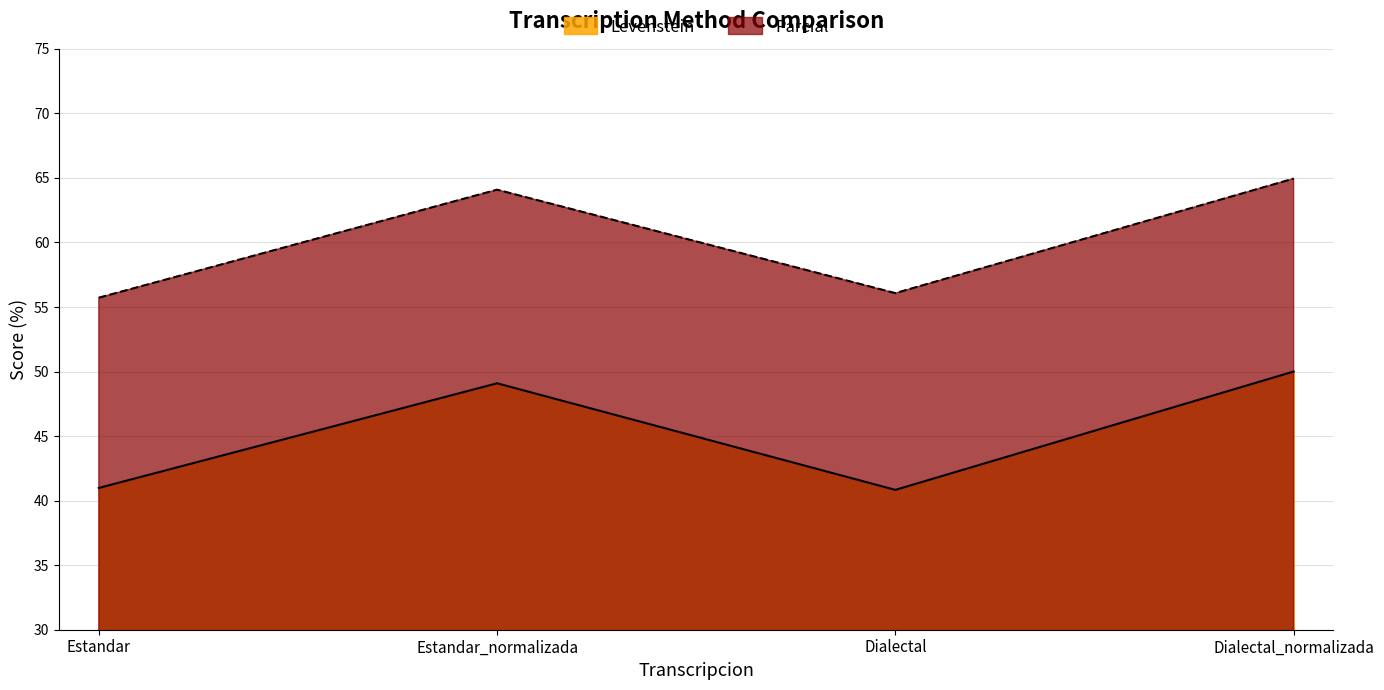

At which category is the sum across all series the highest?

Dialectal_normalizada